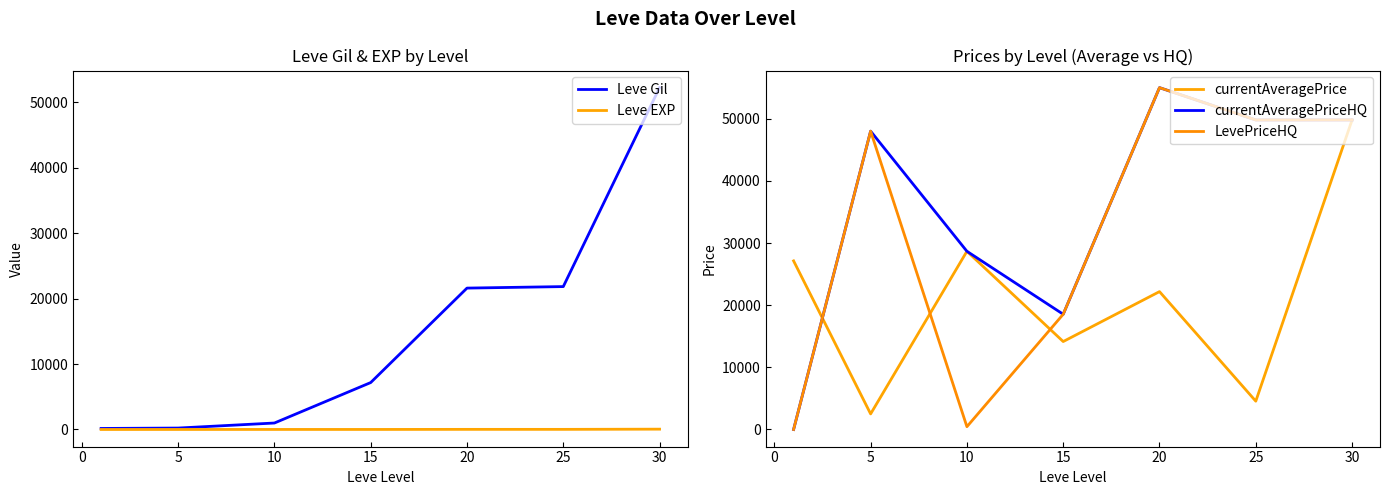

How many data points in Leve EXP are above 9?

3